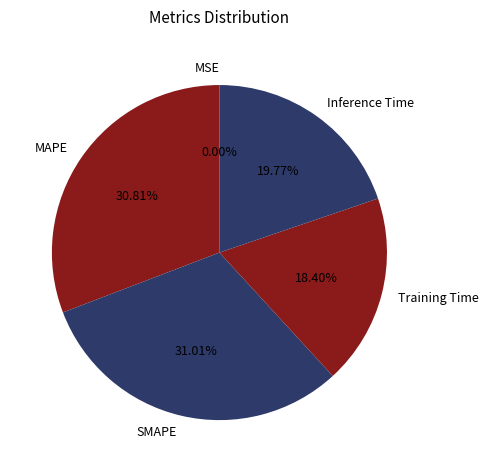

What percentage do MAPE and Inference Time together represent?

50.6%